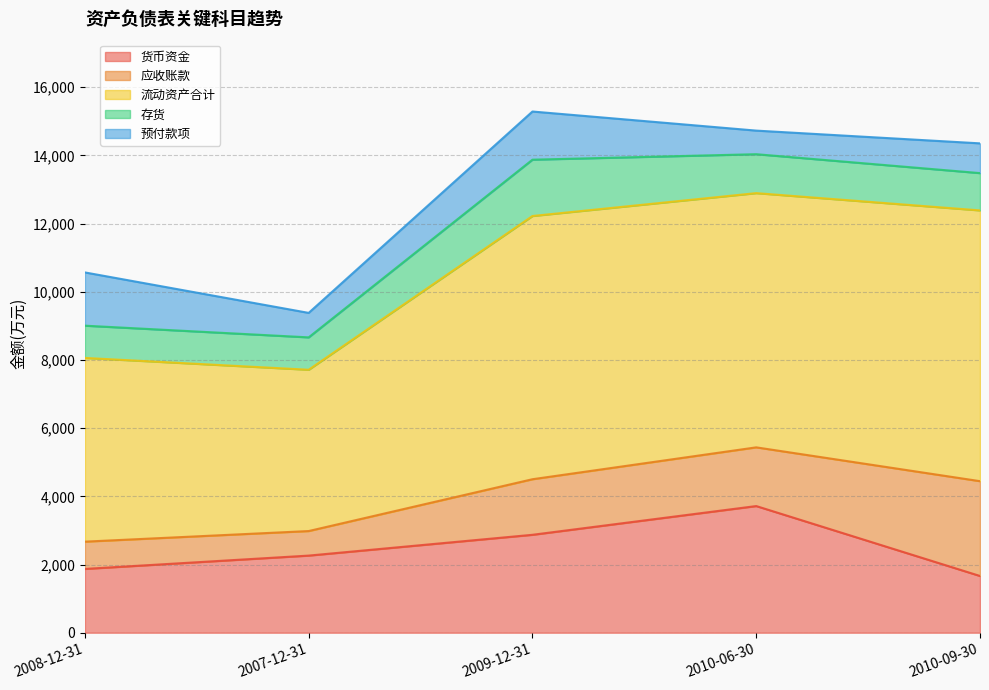

Read the 预付款项 value at 2010-06-30, to the nearest 10.

690